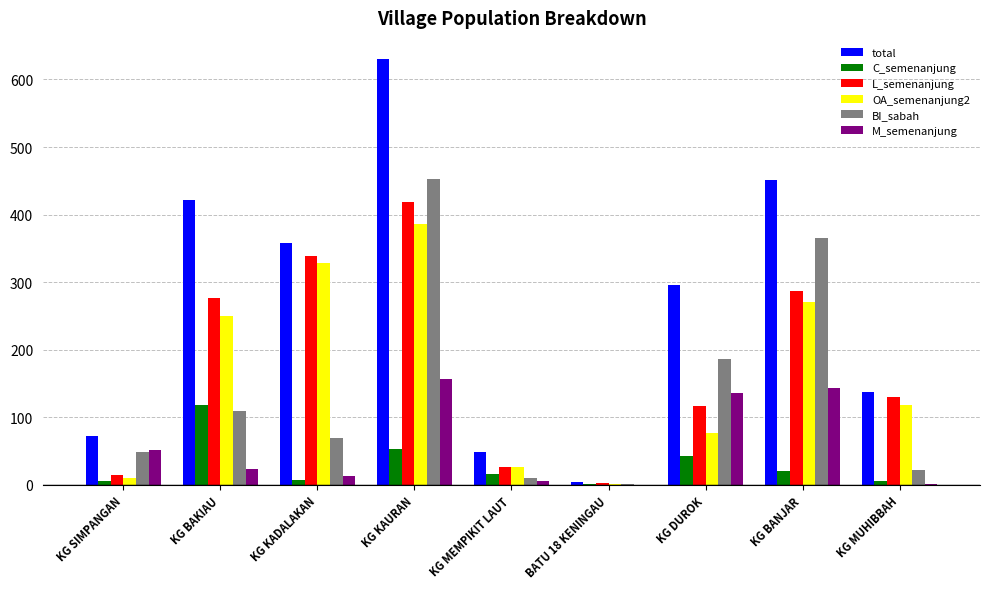

Are the bars horizontal?

No